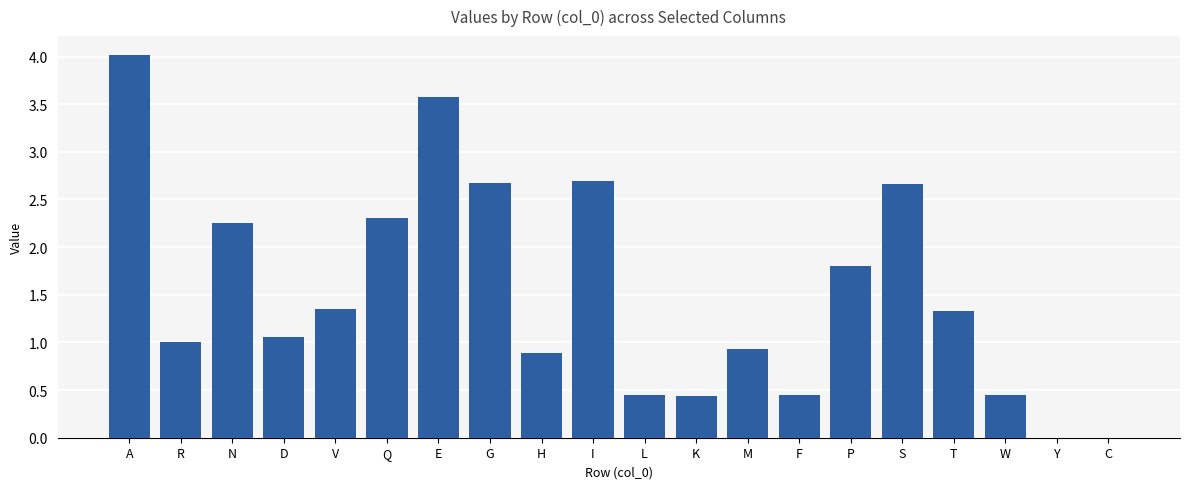

What is the approximate value at A?

4.0